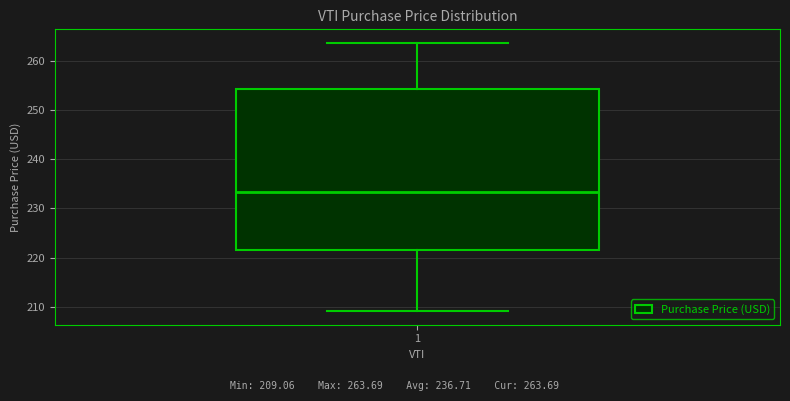

Transcribe this box plot: give where the median line is, the range the box spans, and where the two whiskers end, as read against the y-axis. The values are not printed on the chart, so give them approximately, as read against the axis.

median 233, box 222 to 254, whiskers 209 to 264